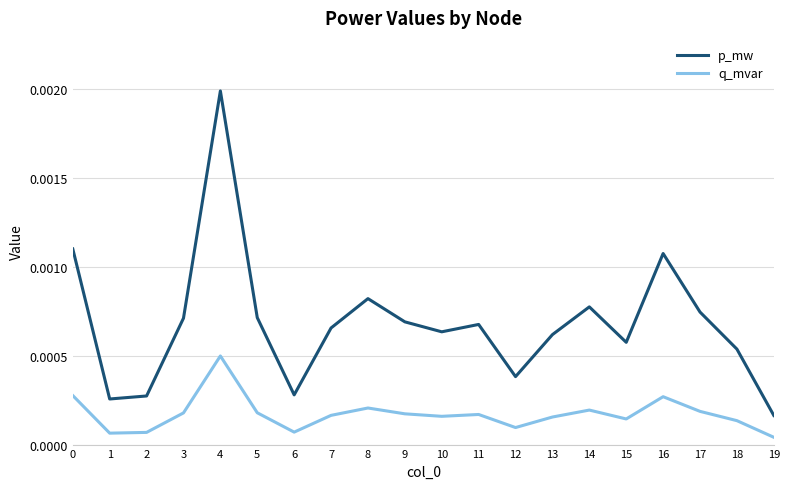

List the series in order of their peak value, highest first.

p_mw, q_mvar